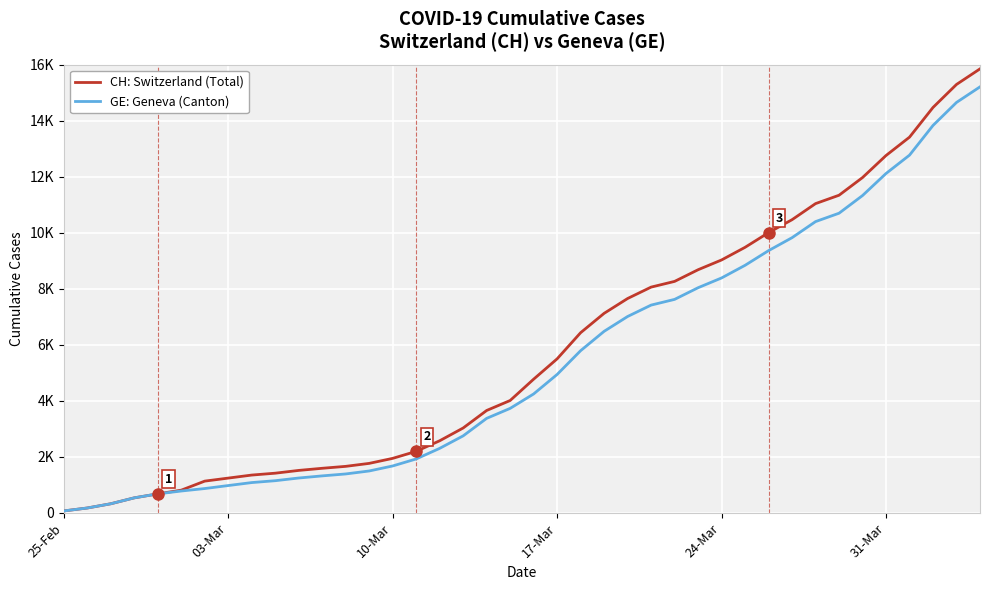

Which series has the largest range (max minus min)?

CH: Switzerland (Total)